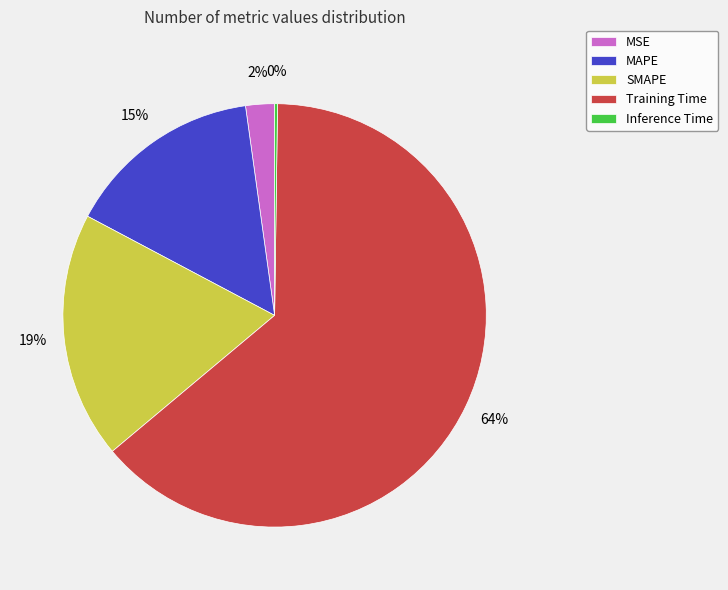

Is the sum of MAPE and MSE greater than half?

No